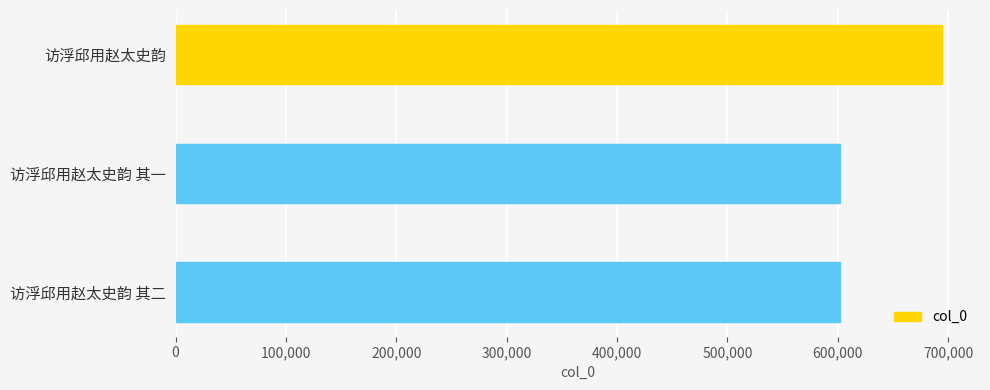

Between 访浮邱用赵太史韵 其一 and 访浮邱用赵太史韵, which is larger?

访浮邱用赵太史韵